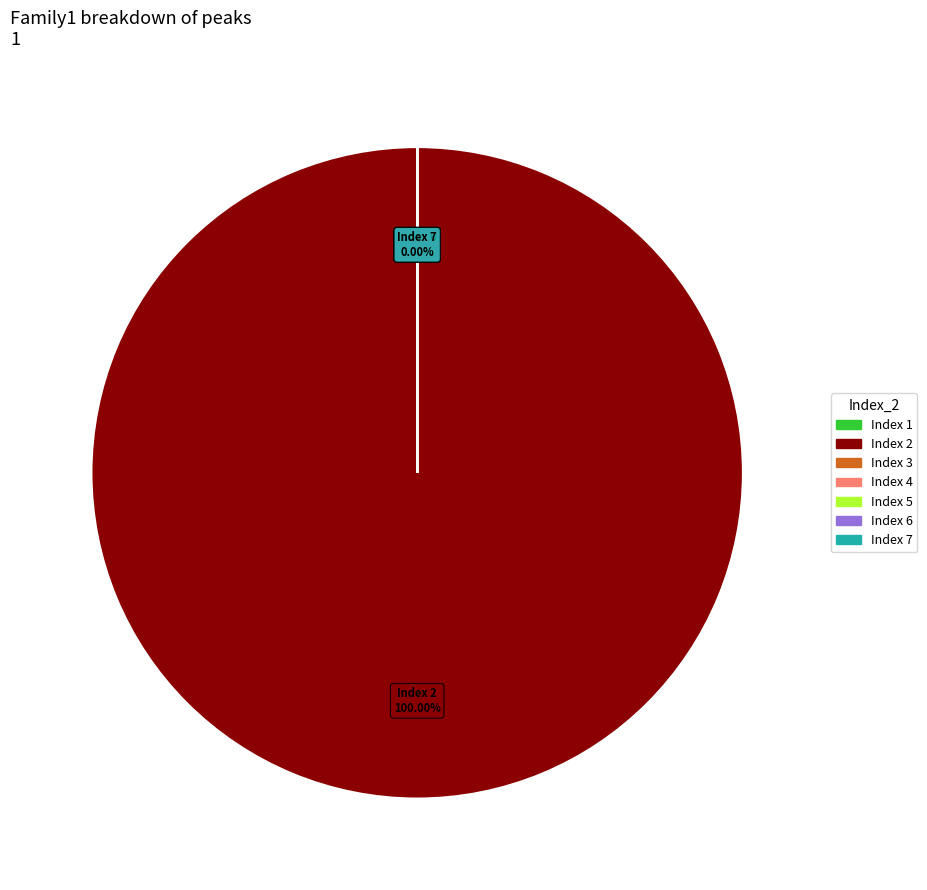

What percentage is NOT represented by 6?

100.0%